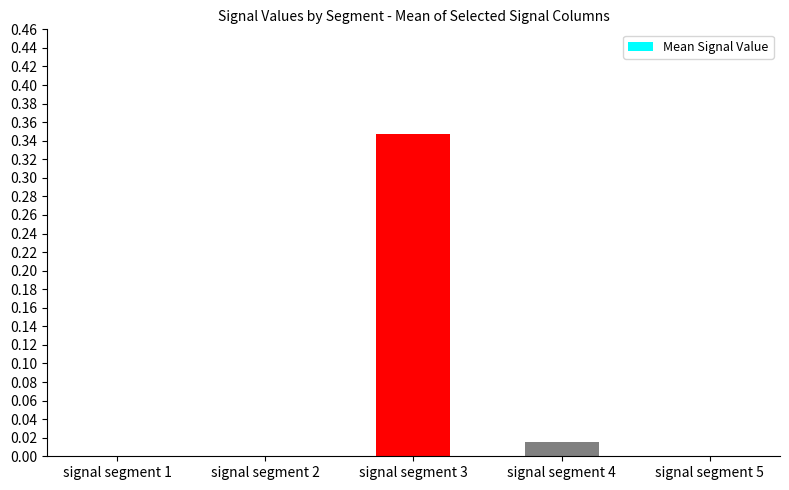

Which label corresponds to the largest value in the chart?

signal segment 3